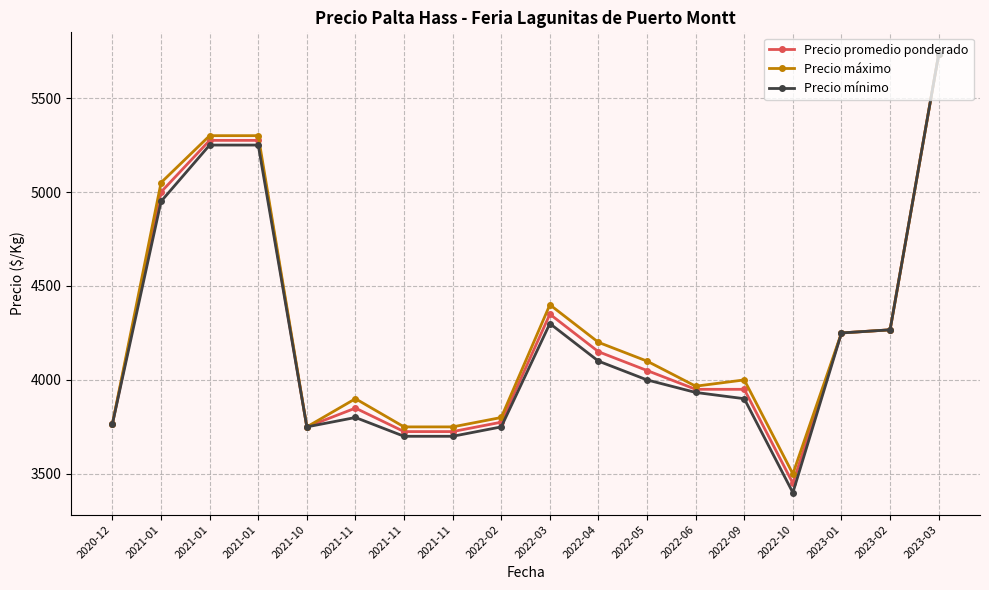

What is the approximate value of Precio máximo at 2022-10?

3500.0